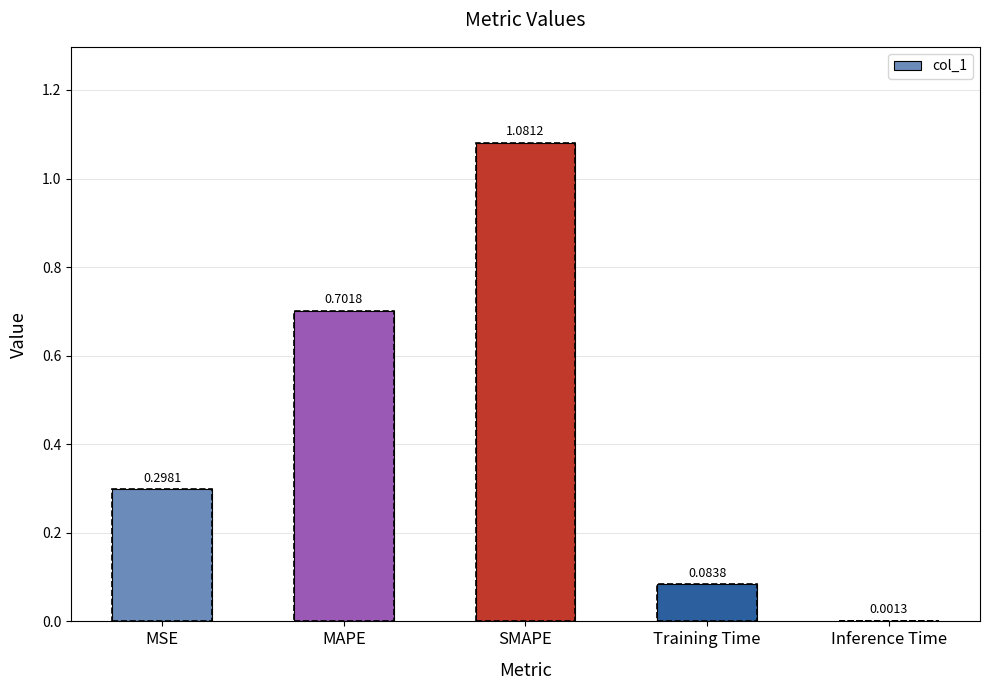

At which label is the value closest to 0?

Inference Time